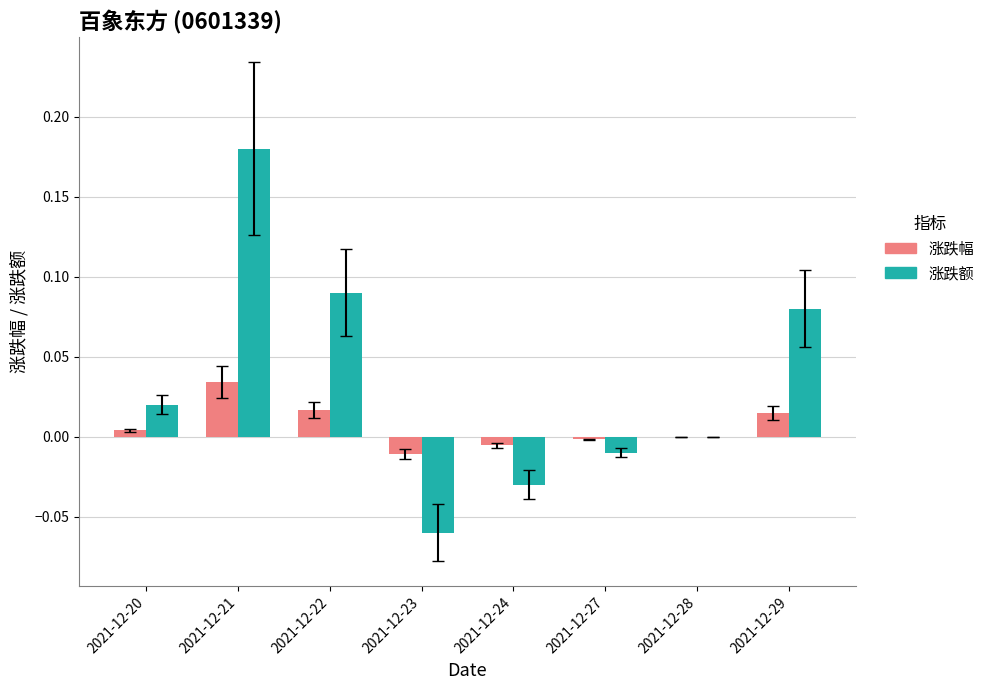

Between 2021-12-21 and 2021-12-24, which series saw the biggest shift?

涨跌额